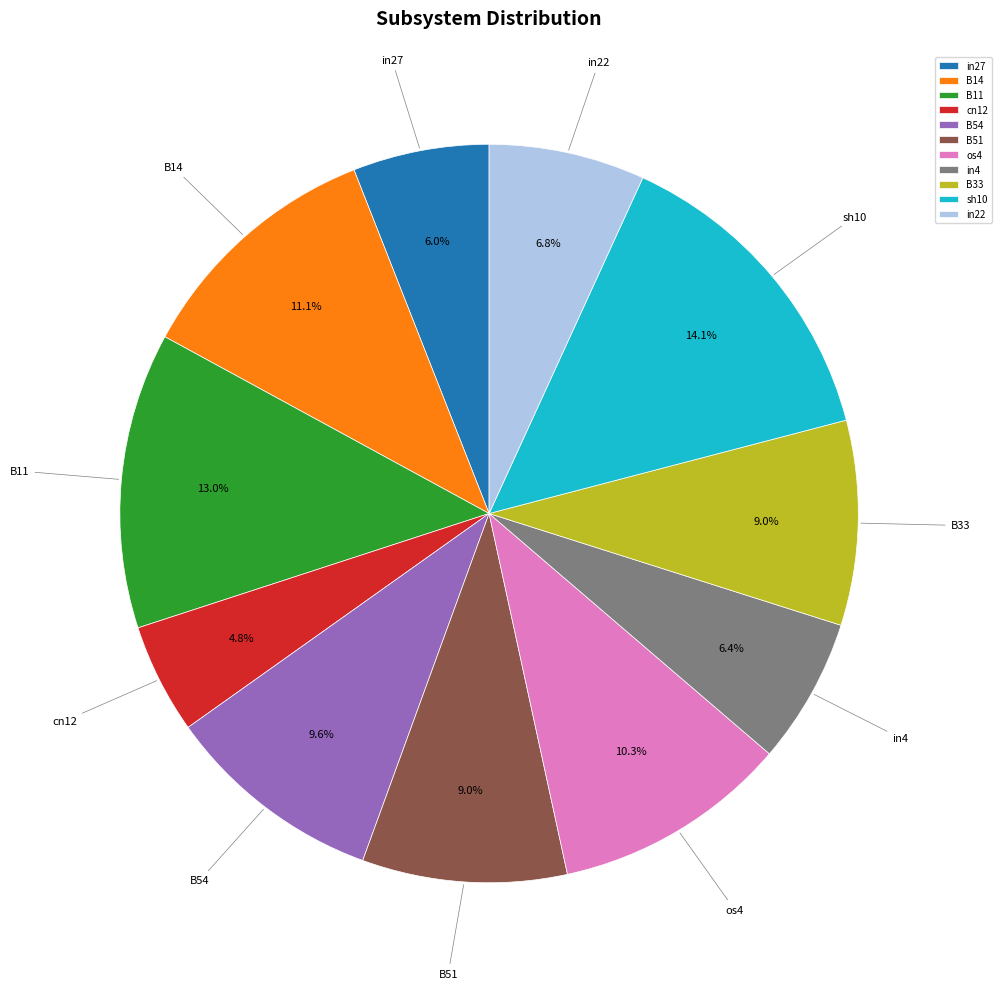

What percentage is the in4 slice, to the nearest percent?

6%